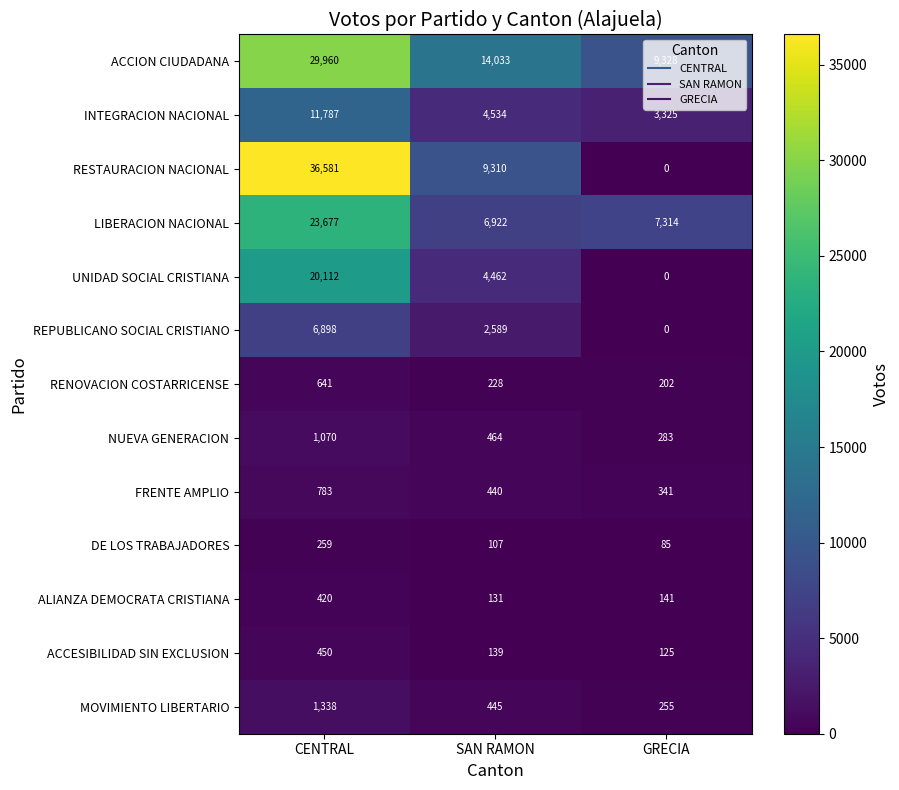

At how many categories does at least one series exceed 9828?

2